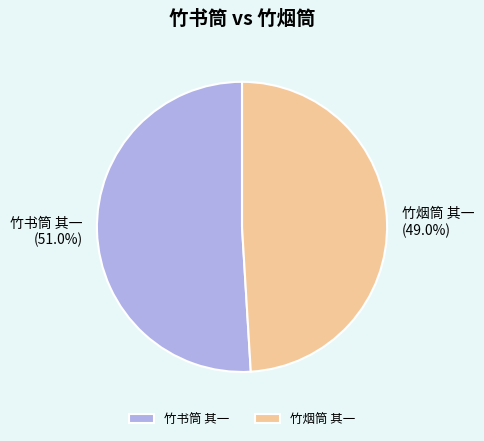

What is the total percentage of 竹烟筒 其一 and 竹书筒 其一?

100.0%